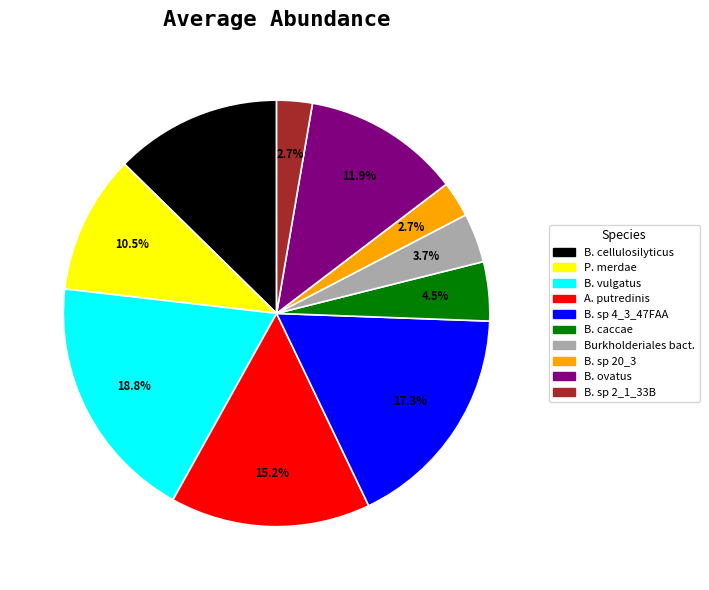

Is there a majority slice in this chart?

No